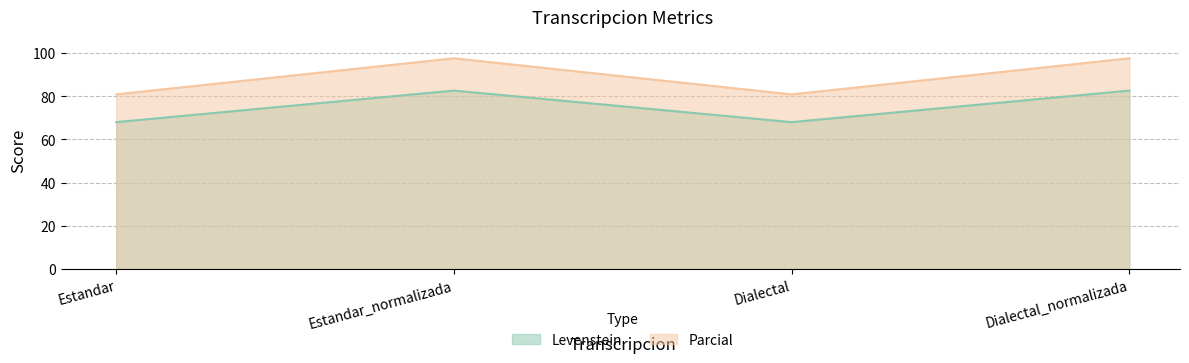

What is the total value across all series at Dialectal_normalizada?

180.2